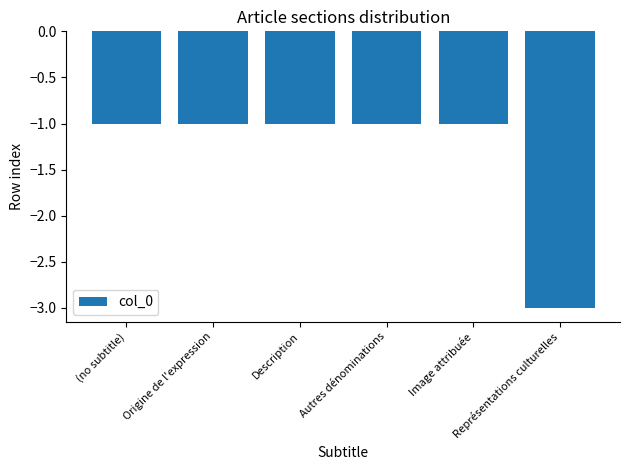

What is the smallest value displayed?

-3